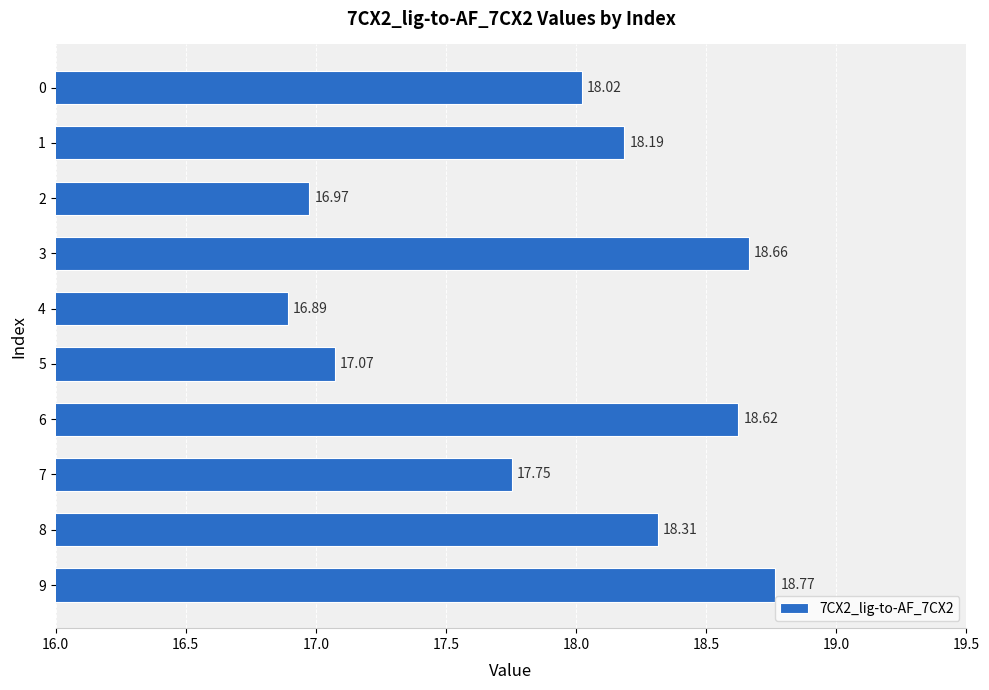

Rank the categories by value from lowest to highest.

4, 2, 5, 7, 0, 1, 8, 6, 3, 9